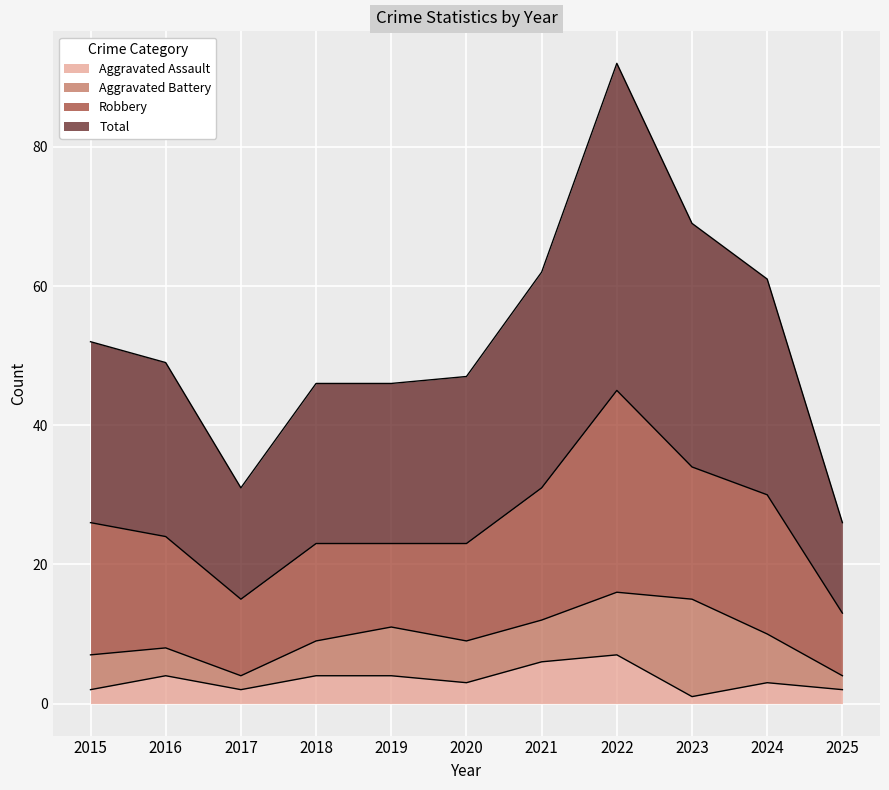

What is the spread (max minus min) of values at 2025?

24